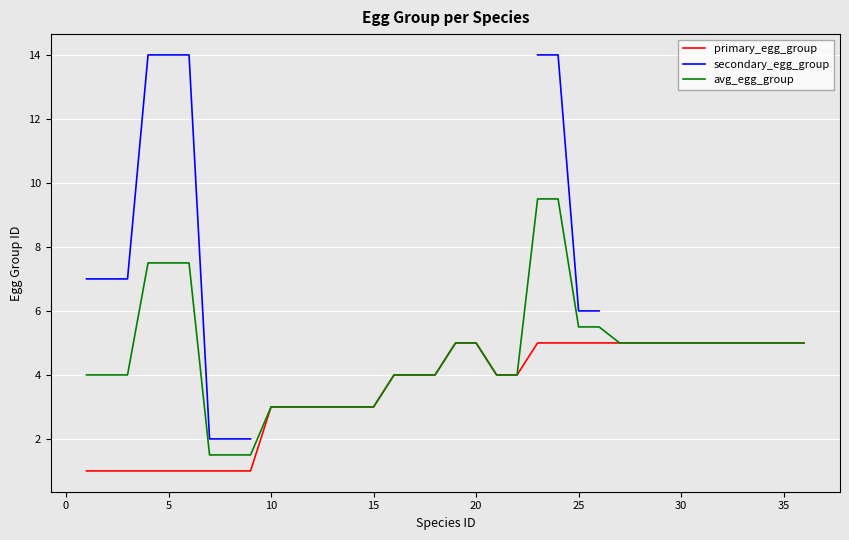

True or false: avg_egg_group and primary_egg_group intersect in this chart.

False